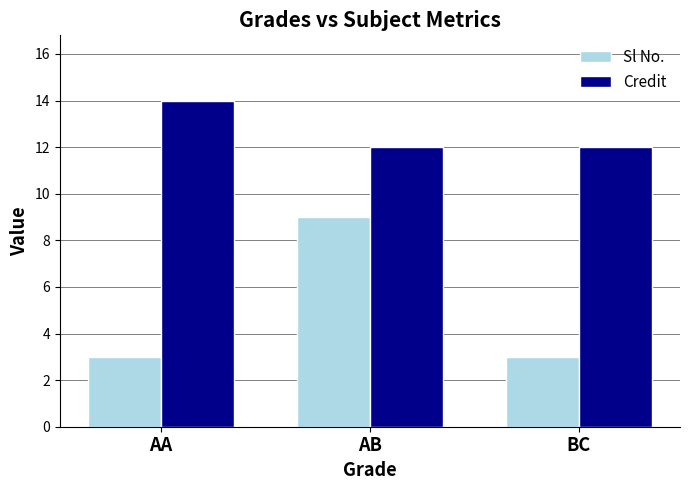

What is the greatest value displayed?

14